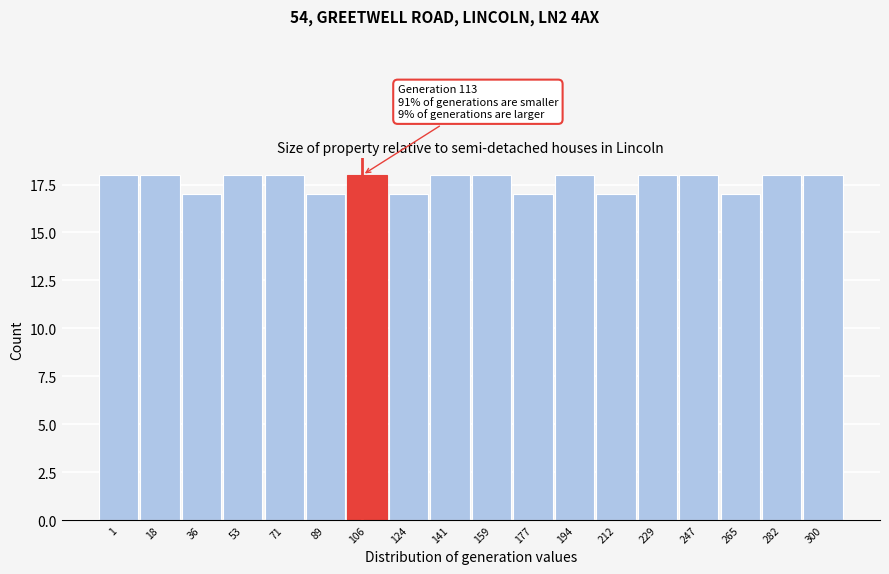

Reading left to right, what are all the values shown in this chart?

1=18	18=18	36=17	53=18	71=18	89=17	106=18	124=17	141=18	159=18	177=17	194=18	212=17	229=18	247=18	265=17	282=18	300=18